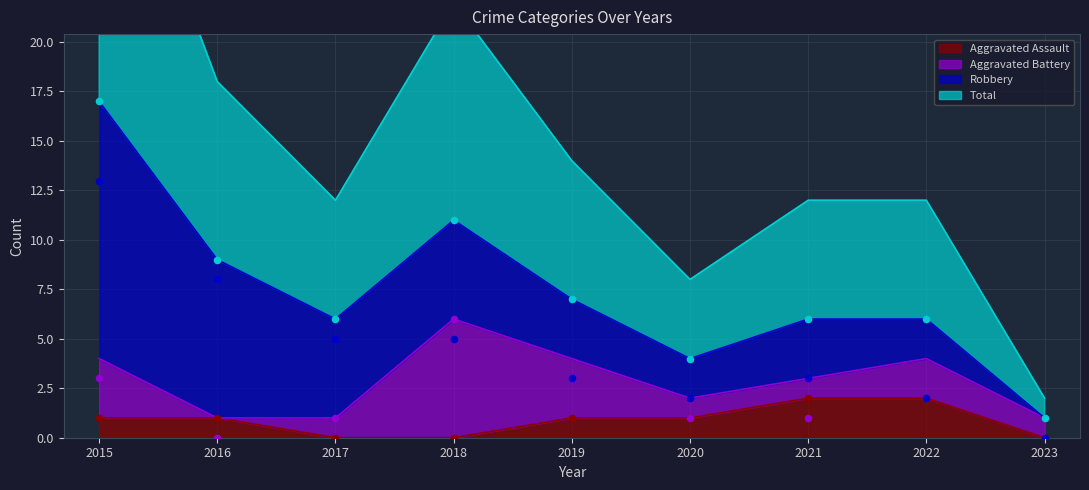

Which series has the largest Y range (max minus min)?

Total